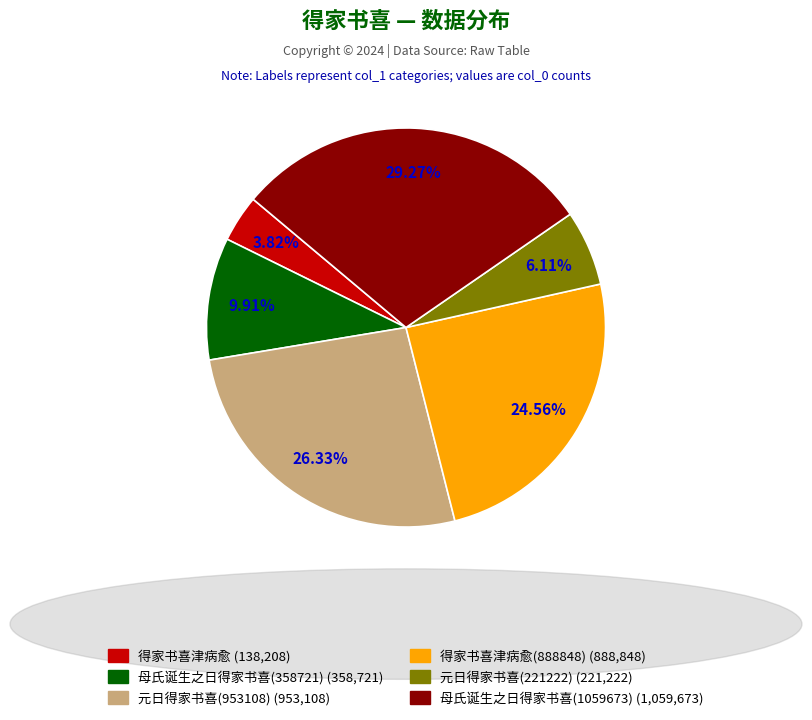

Is there any slice that represents more than half of the pie?

No